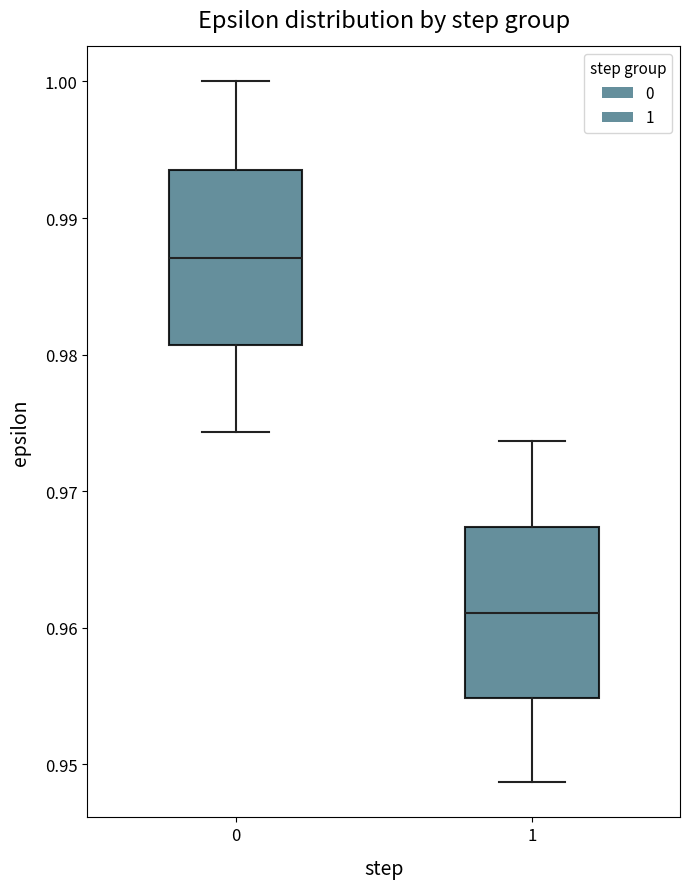

Reading left to right, transcribe this box plot: for each box, give where its median line is, the range the box spans, and where its two whiskers end, as read against the y-axis. The values are not printed on the chart, so give them approximately, as read against the axis.

0: median 0.987, box 0.981 to 0.994, whiskers 0.974 to 1.000
1: median 0.961, box 0.955 to 0.967, whiskers 0.949 to 0.974